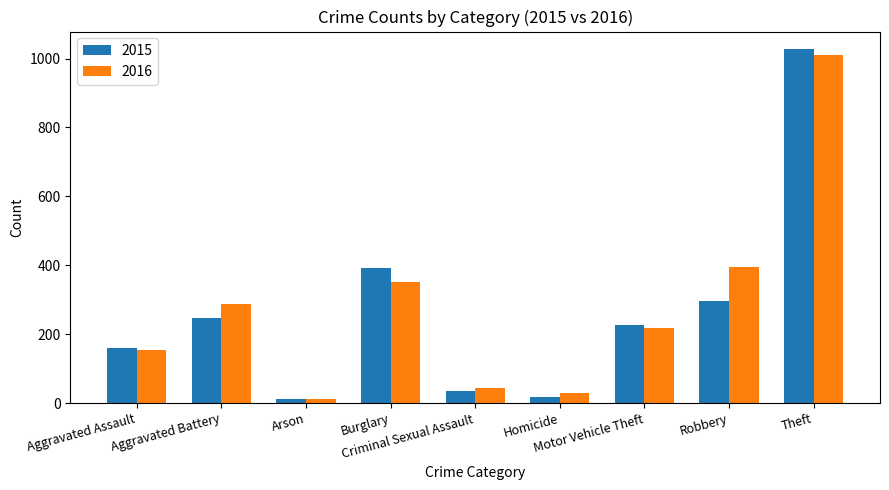

What is the difference between the maximum and minimum values in the 2015 series?

1016